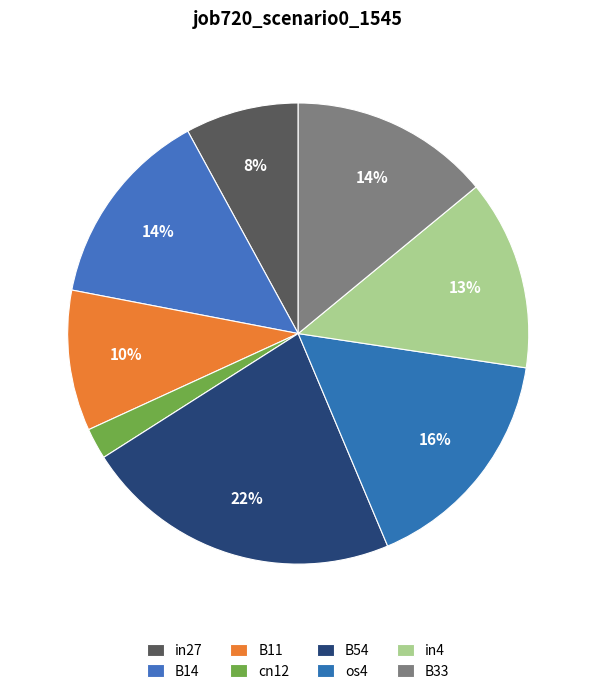

To the nearest percent, what is the average slice percentage?

13%